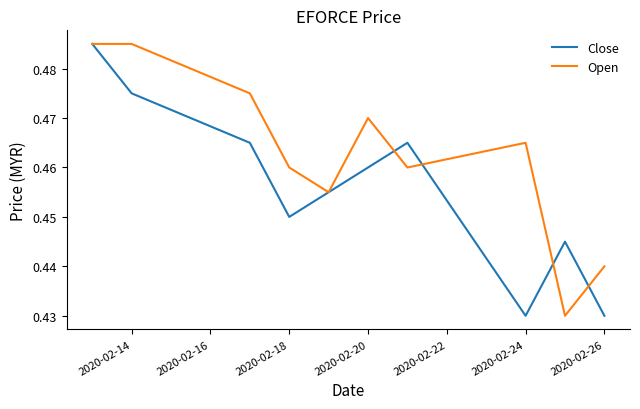

Rank the series by their average value, from highest to lowest.

Open, Close